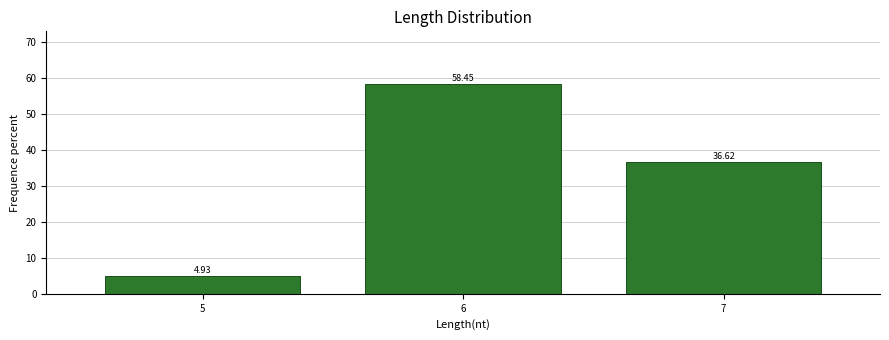

What is the difference between the values at 5 and 7?

31.7